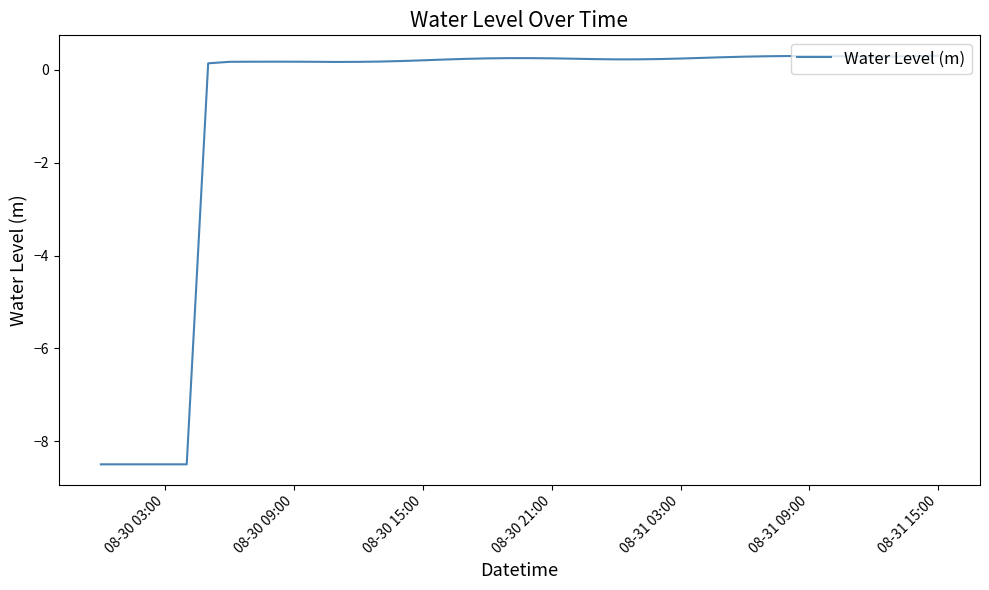

What is the maximum value shown in the chart?

0.3